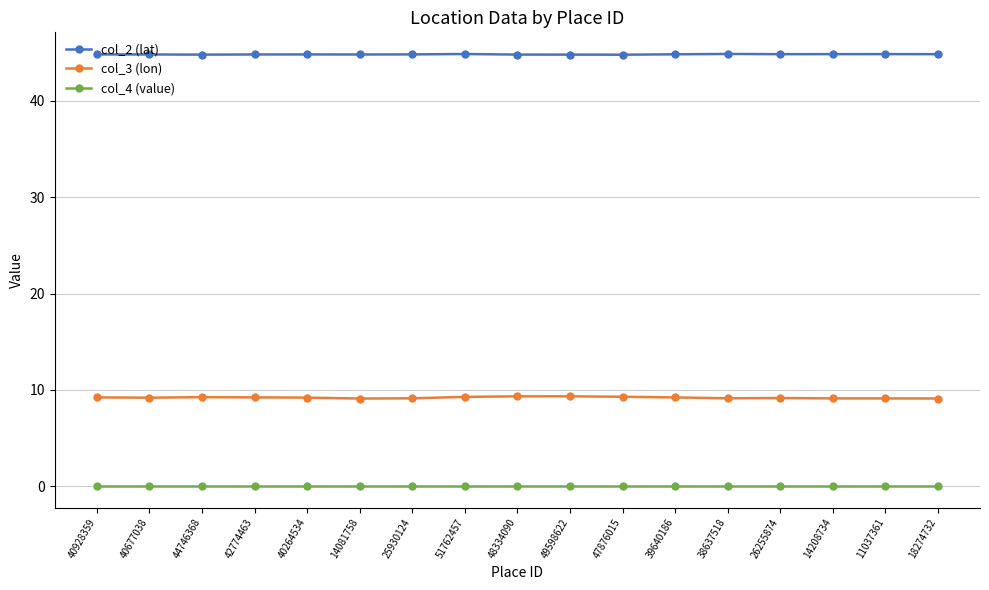

At how many categories does at least one series exceed 0?

17